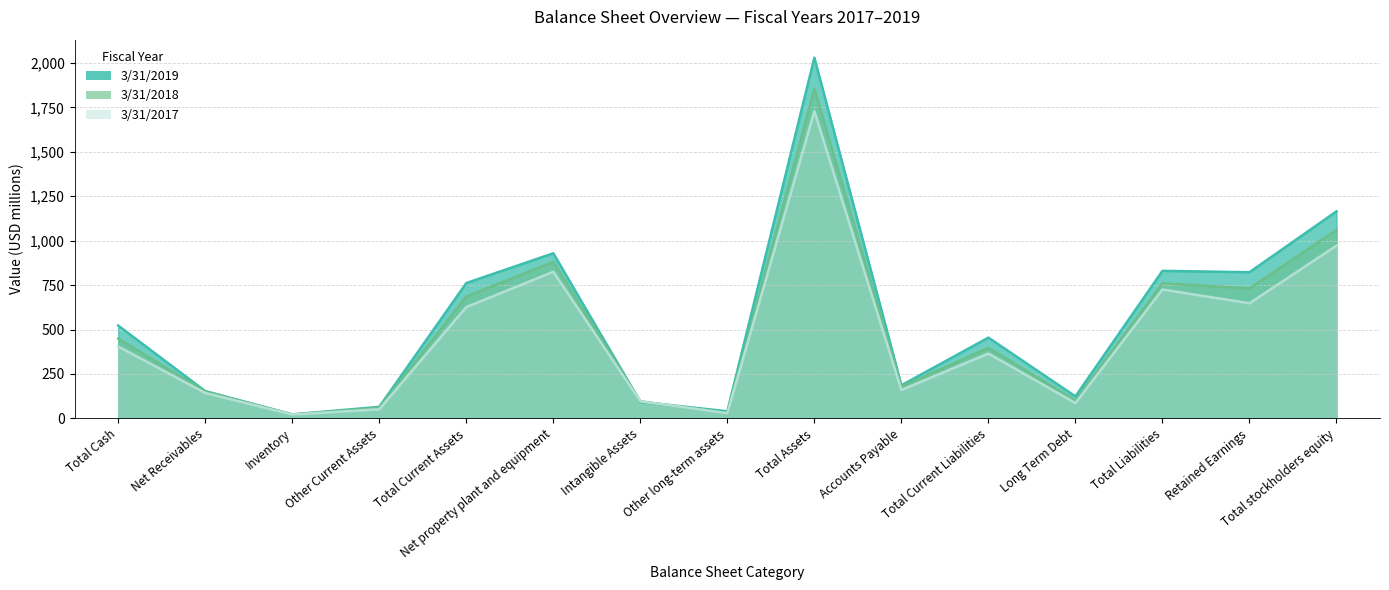

How many times do 3/31/2019 and 3/31/2017 cross each other?

2